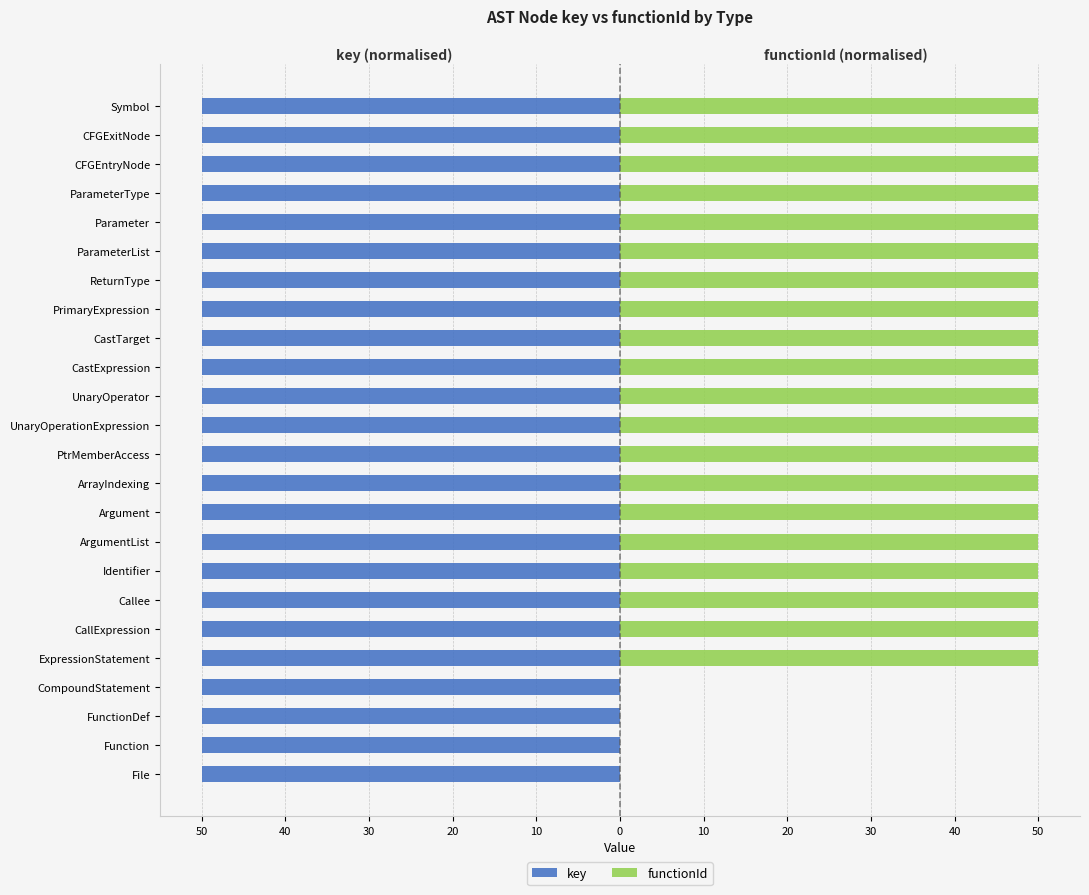

What is the difference between the highest and lowest values at PtrMemberAccess?

100.0